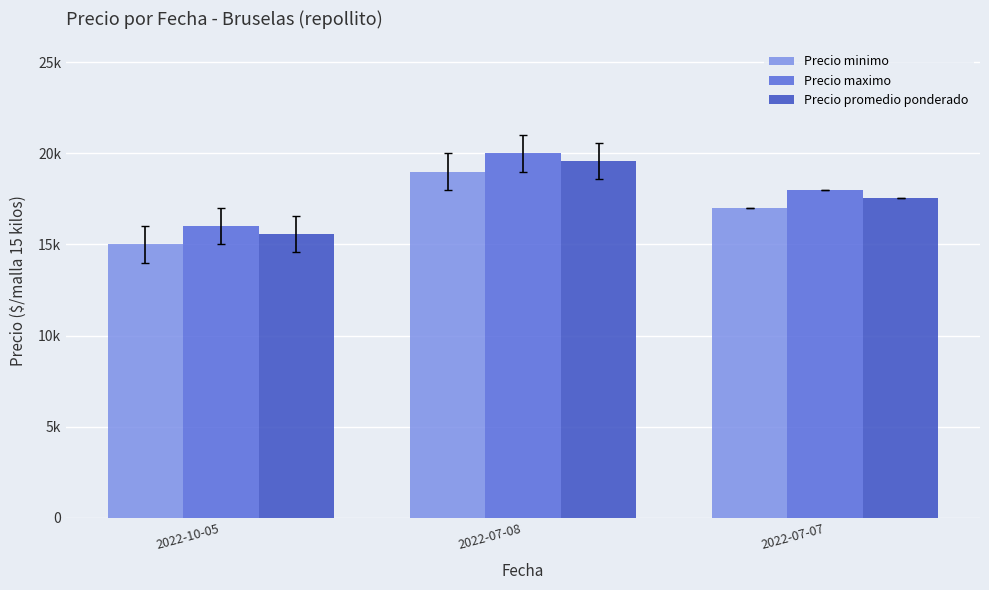

What are all the series names shown in the legend?

Precio minimo, Precio maximo, Precio promedio ponderado